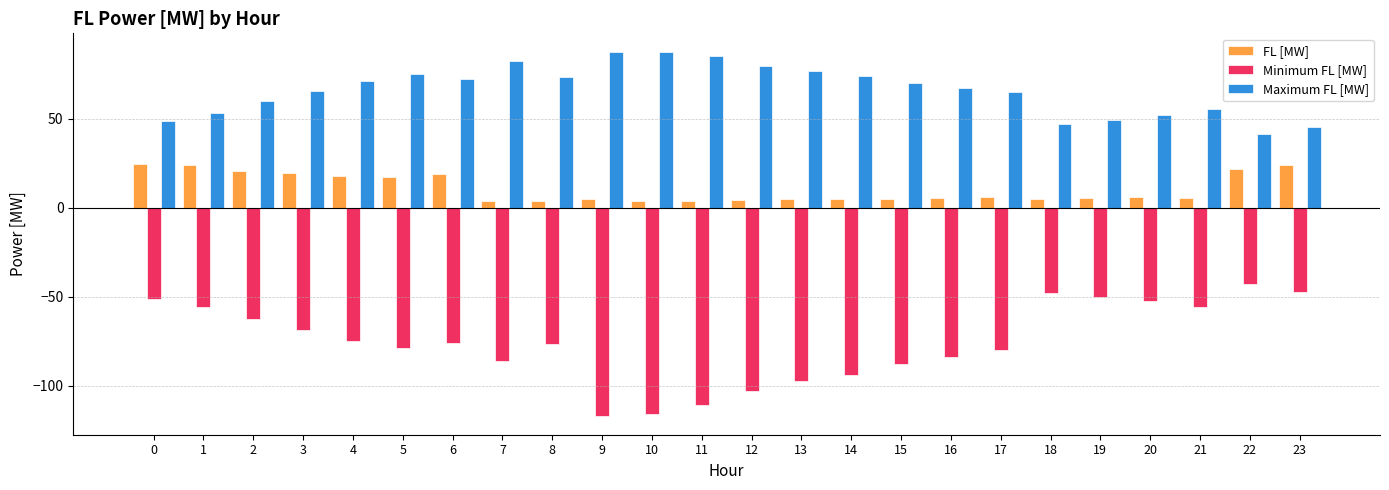

What is the average value of the Minimum FL [MW] series?

-75.7